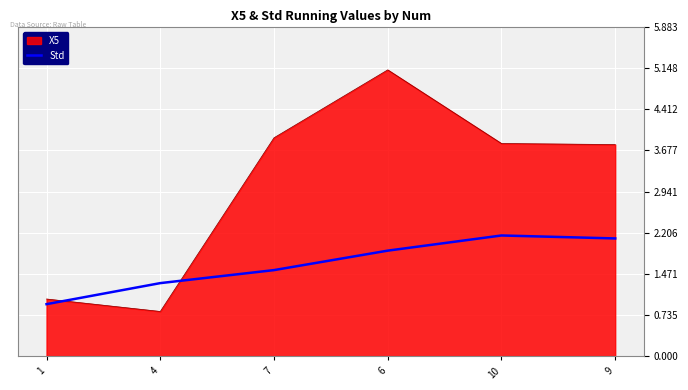

What position from the left is 7?

3